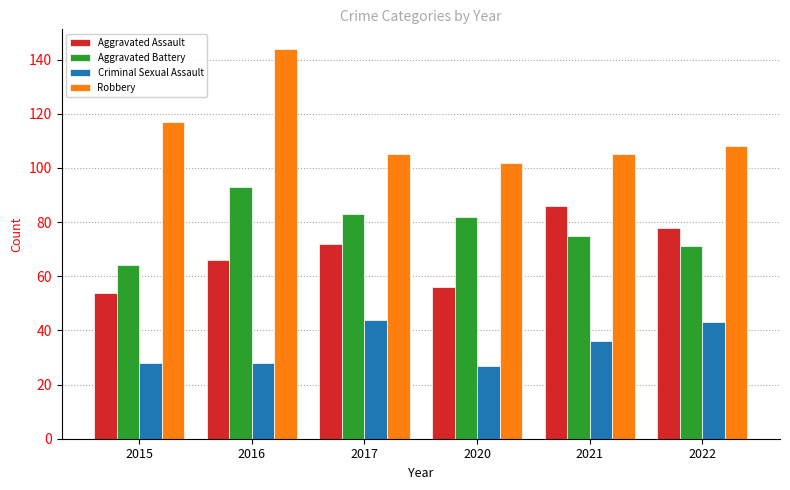

At which category is the sum across all series the highest?

2016